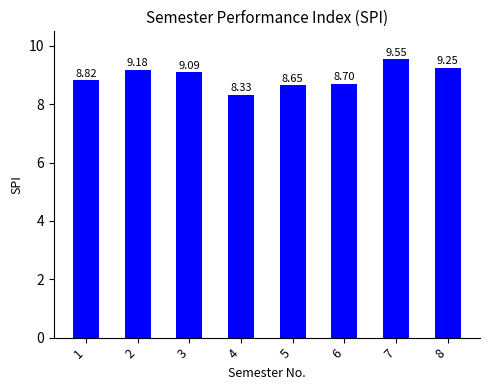

What is the average value?

8.9